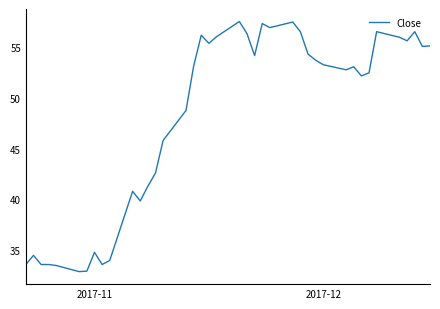

Count the number of categories in the chart.

40